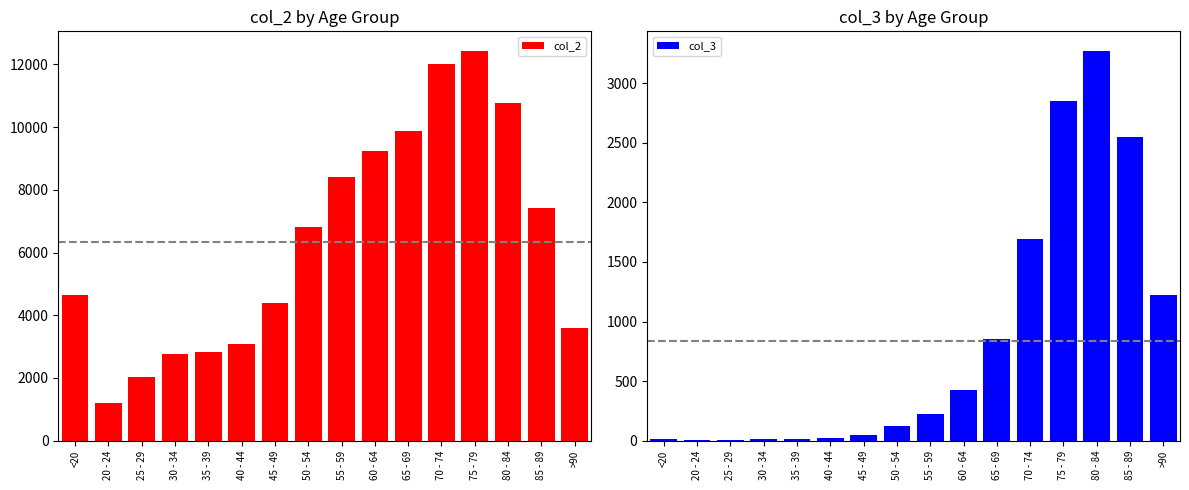

What are all the series names shown in the legend?

col_2, col_3